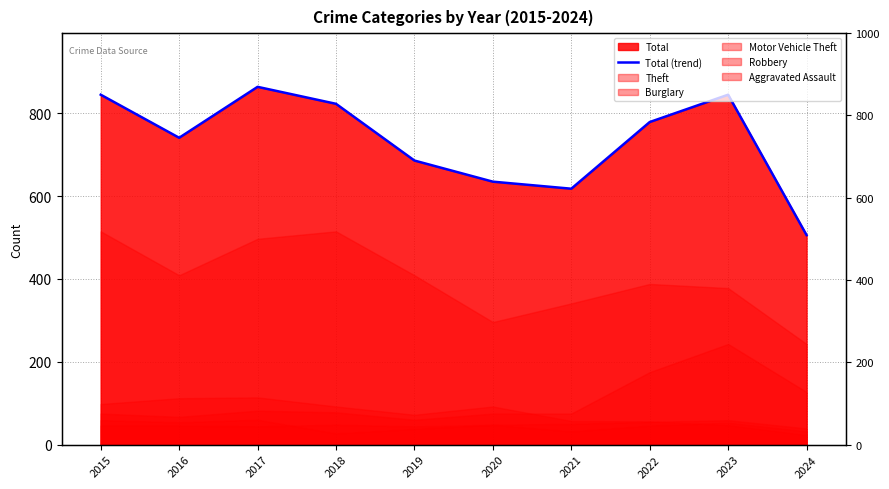

At which label is the value closest to 685?

2019